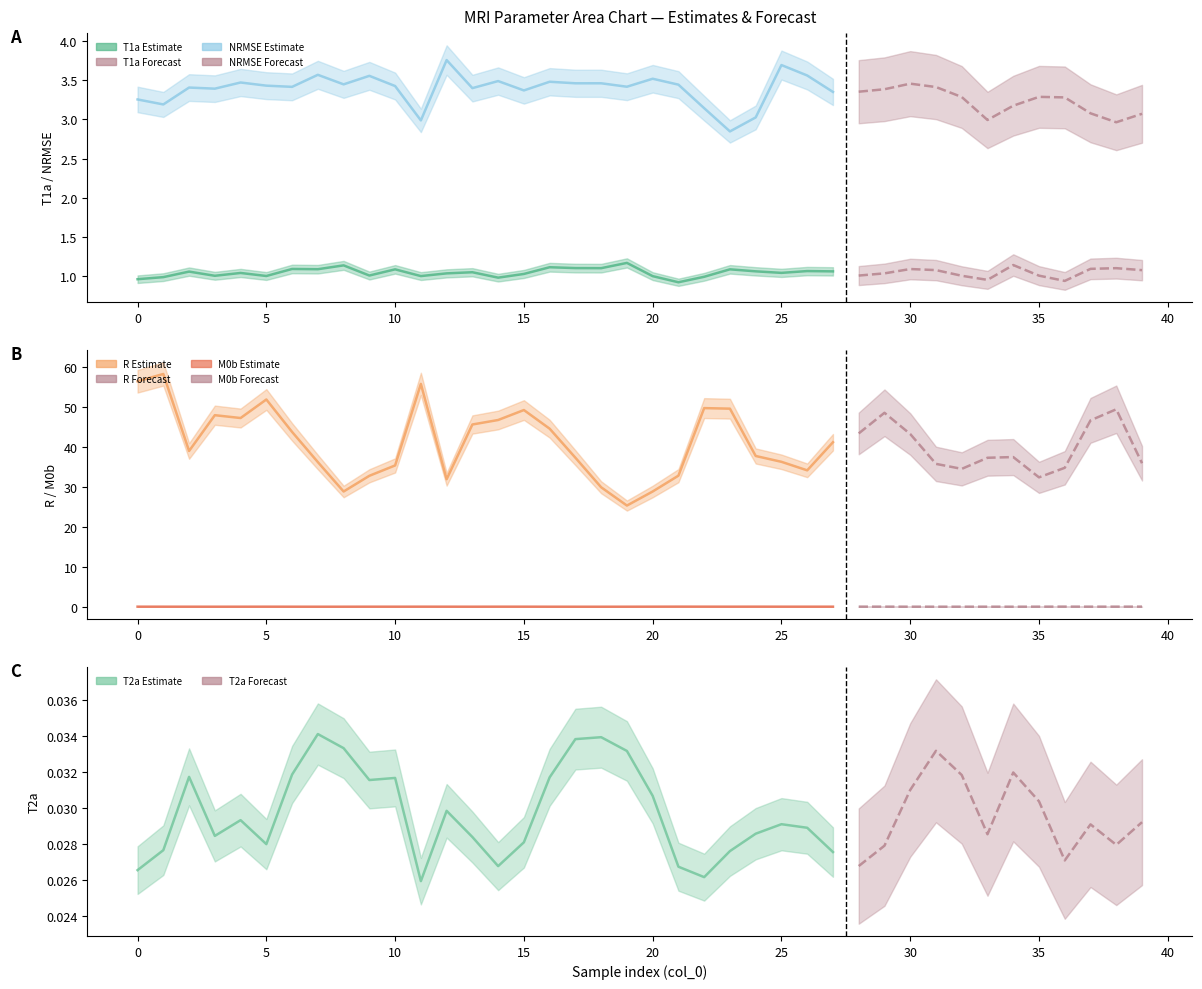

The NRMSE series shows 5.3 at 25. True or false?

False